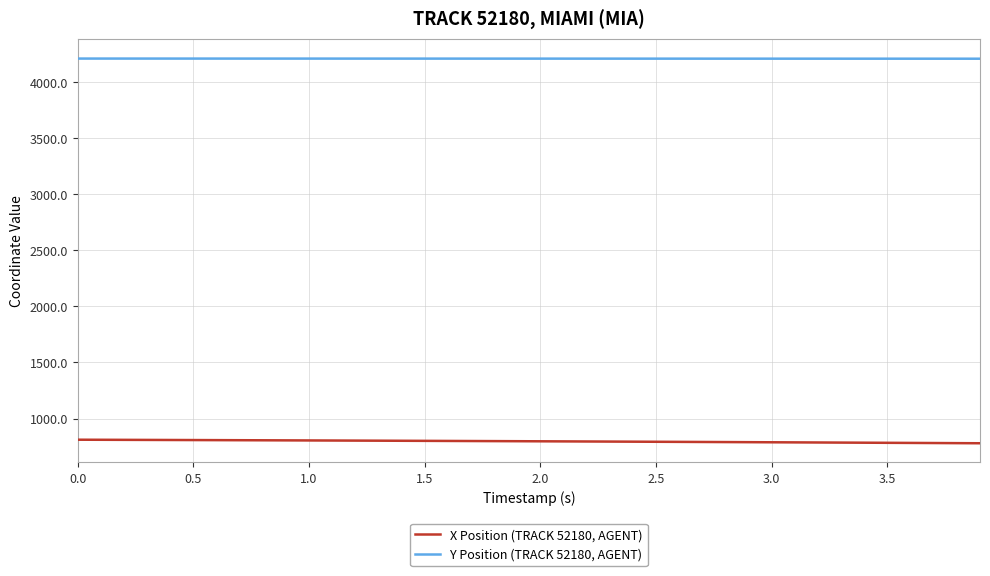

What is the greatest value displayed?

4209.0